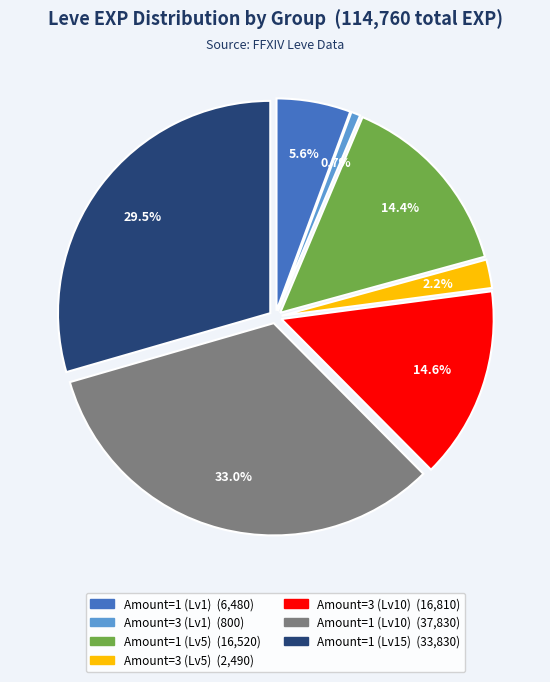

Is there any slice that represents more than half of the pie?

No